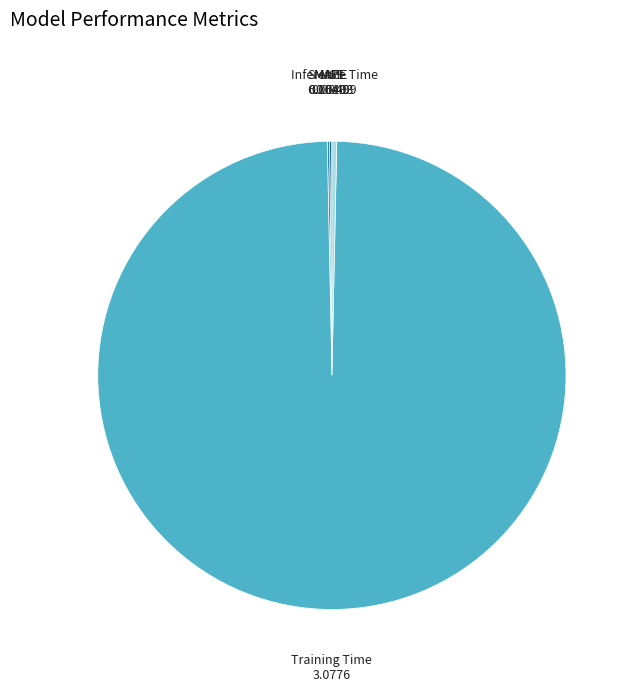

The Inference Time slice represents 0% of the pie. True or false?

True